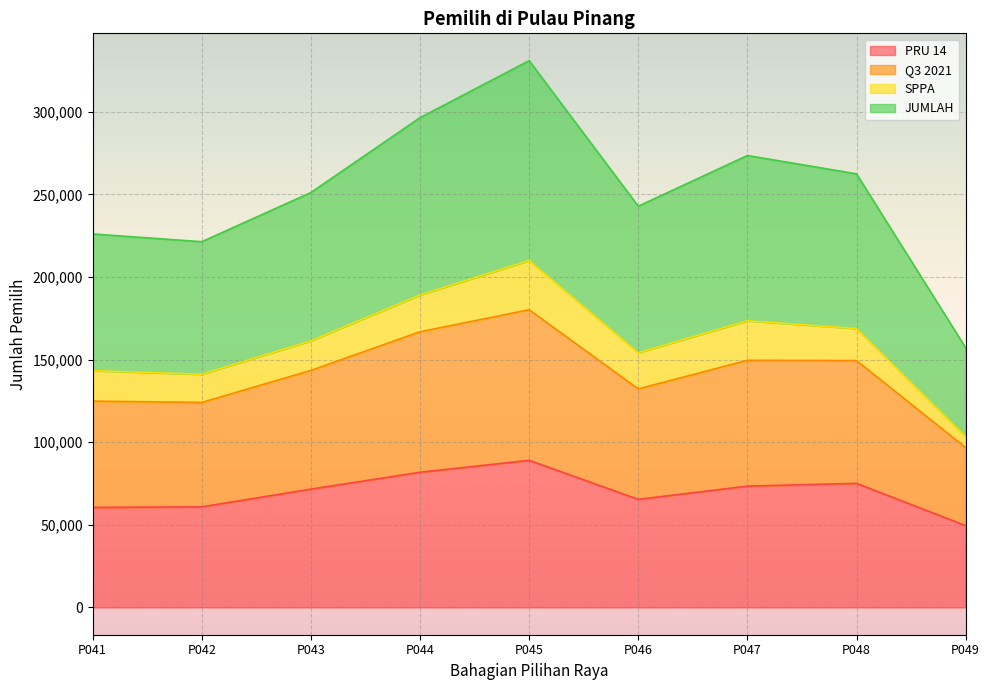

At how many categories does at least one series exceed 304436?

1